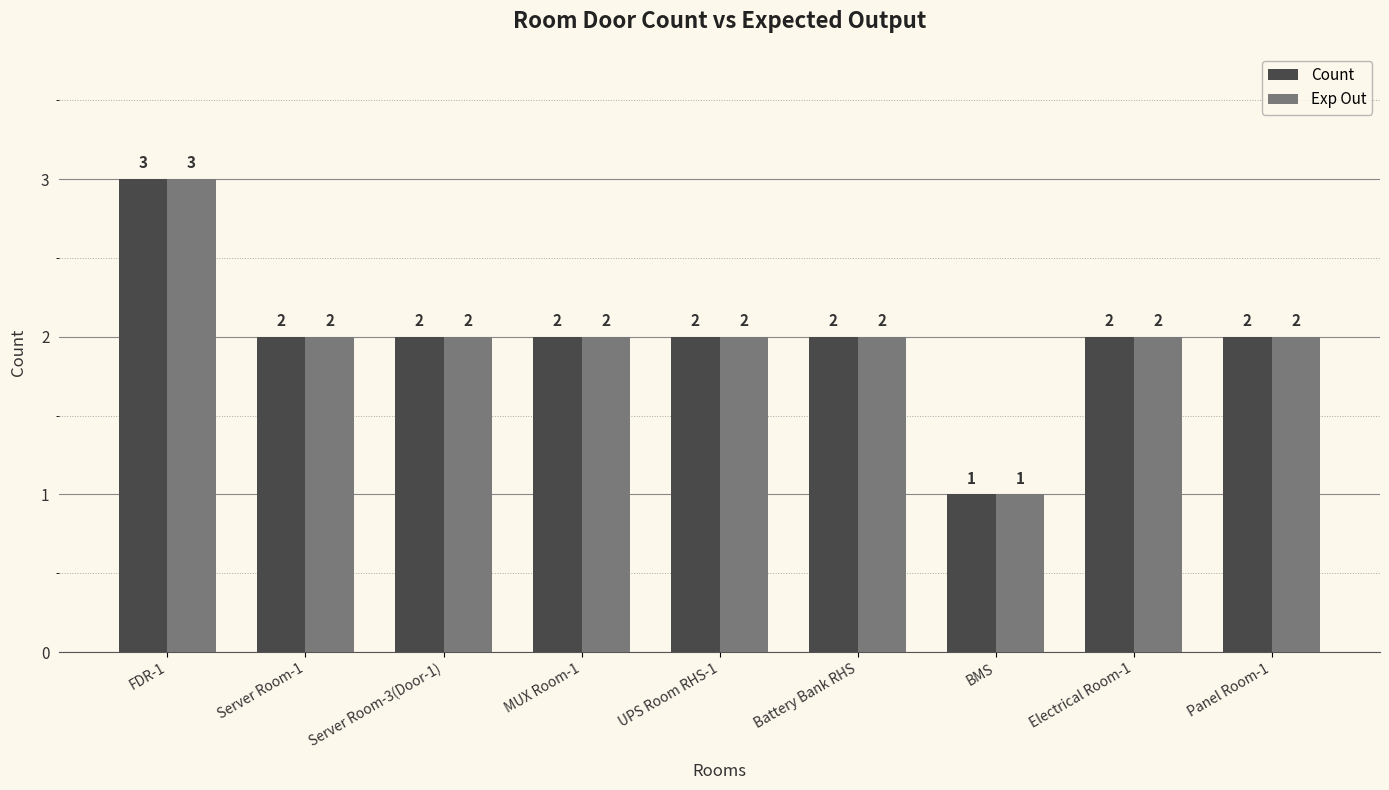

How many groups of bars are there?

9